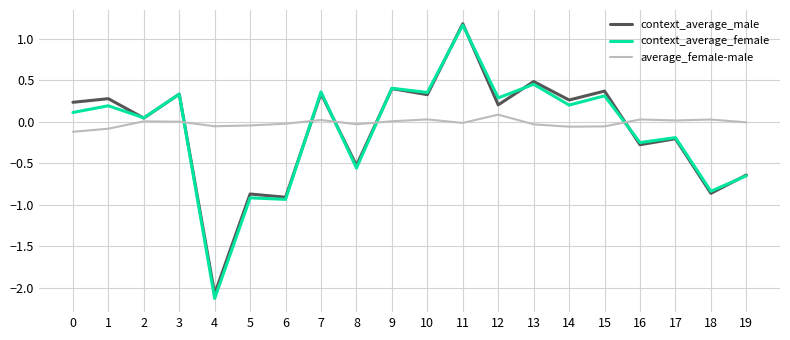

What are all the series names shown in the legend?

context_average_male, context_average_female, average_female-male